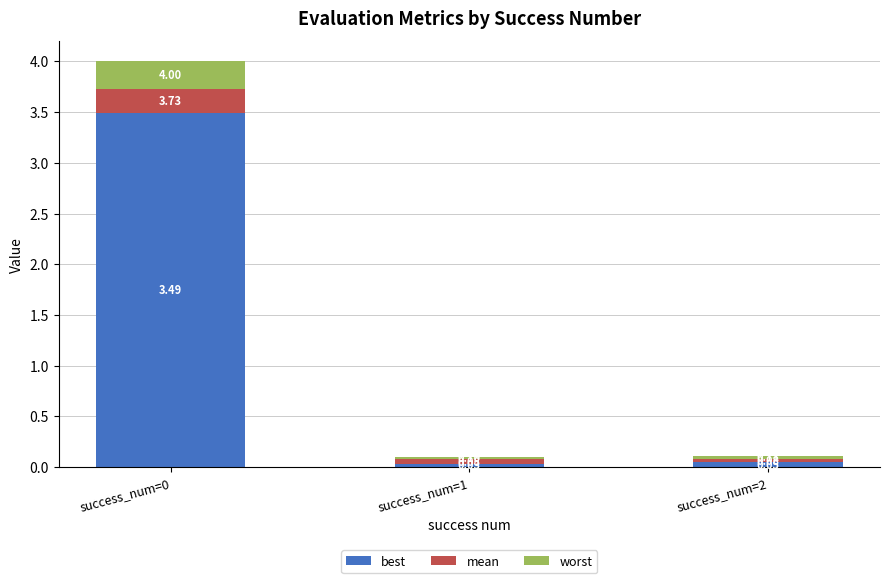

What is the total value across all series at success_num=0?

4.0